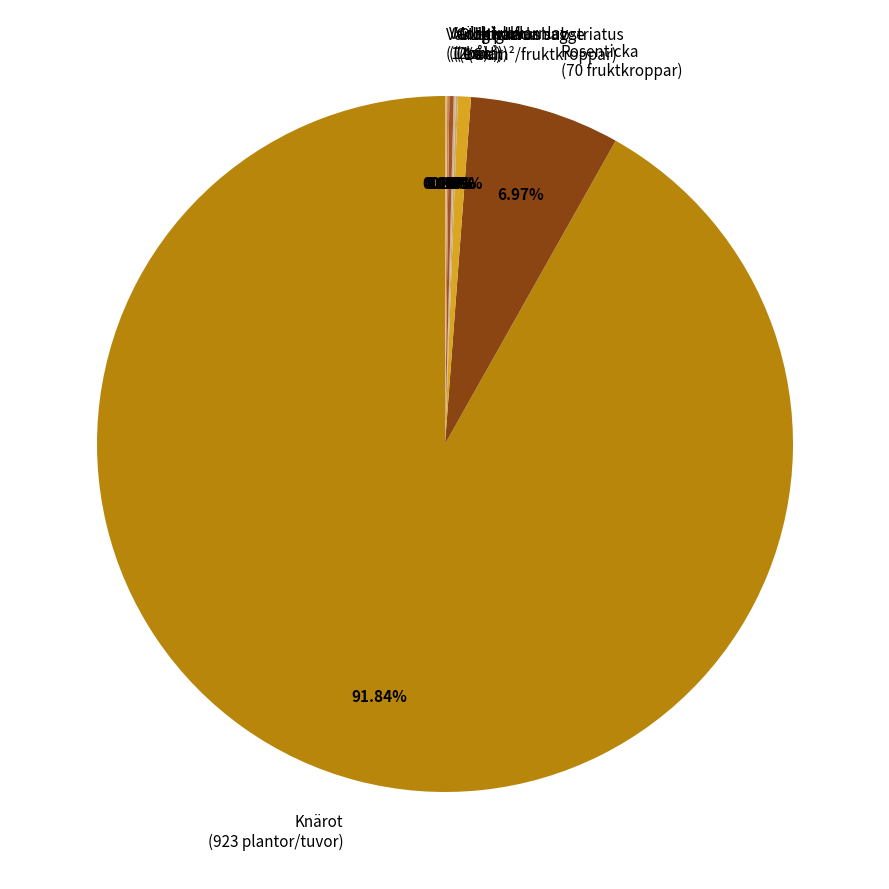

Is there a majority slice in this chart?

Yes